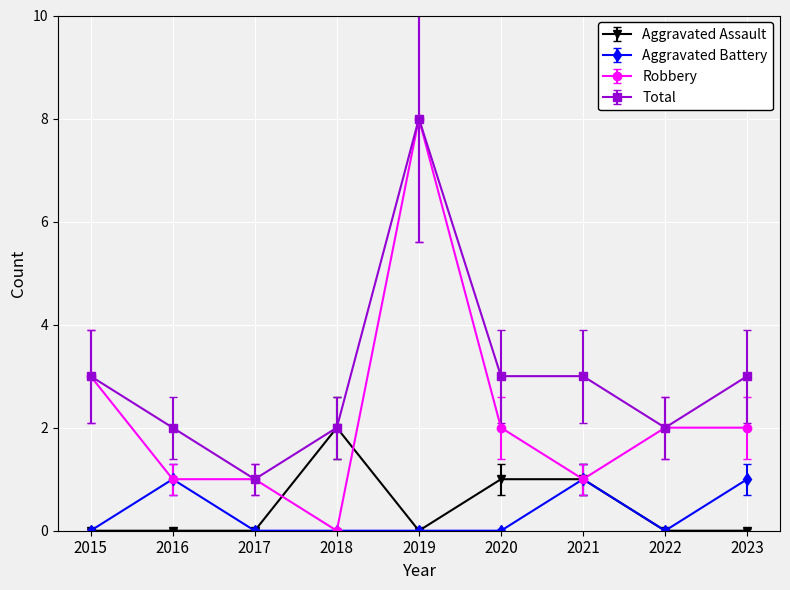

Which label corresponds to the largest value in the chart?

2019